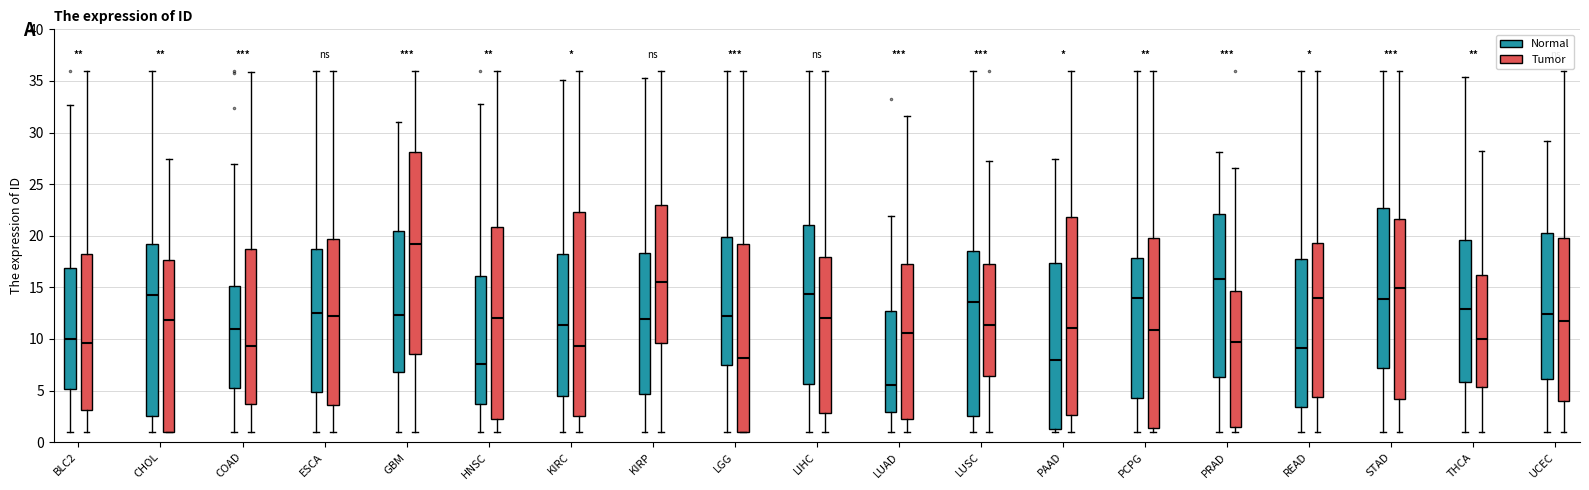

Where is the upper edge of the box for BLC2 (Tumor) on the y-axis? The values are not printed on the chart, so give them approximately, as read against the axis.

18.0